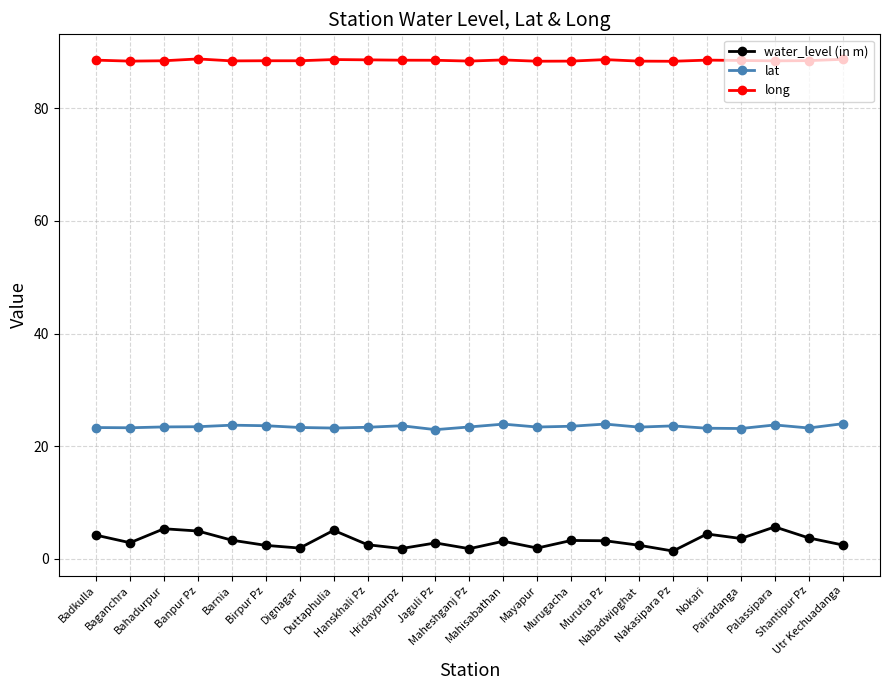

What are all the series names shown in the legend?

water_level (in m), lat, long